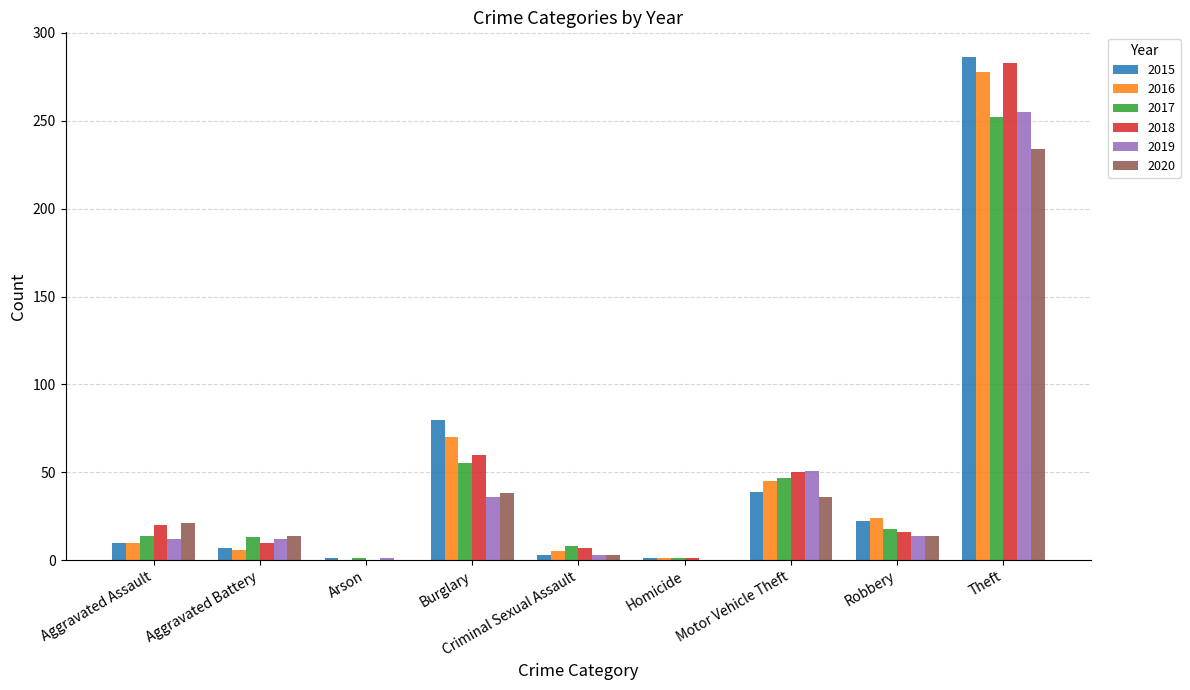

What is the sum of the 2017 values at Theft and Burglary?

307